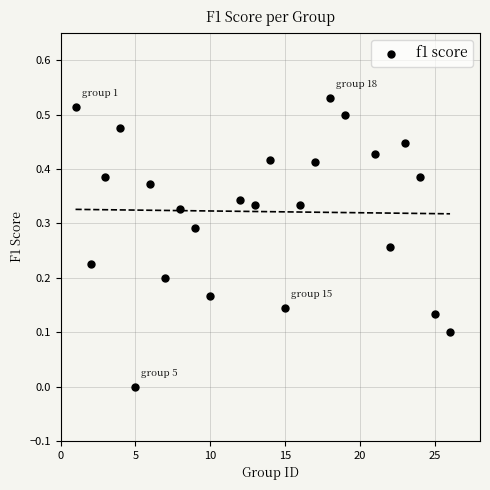

What is the range of X values (max minus min)?

25.0